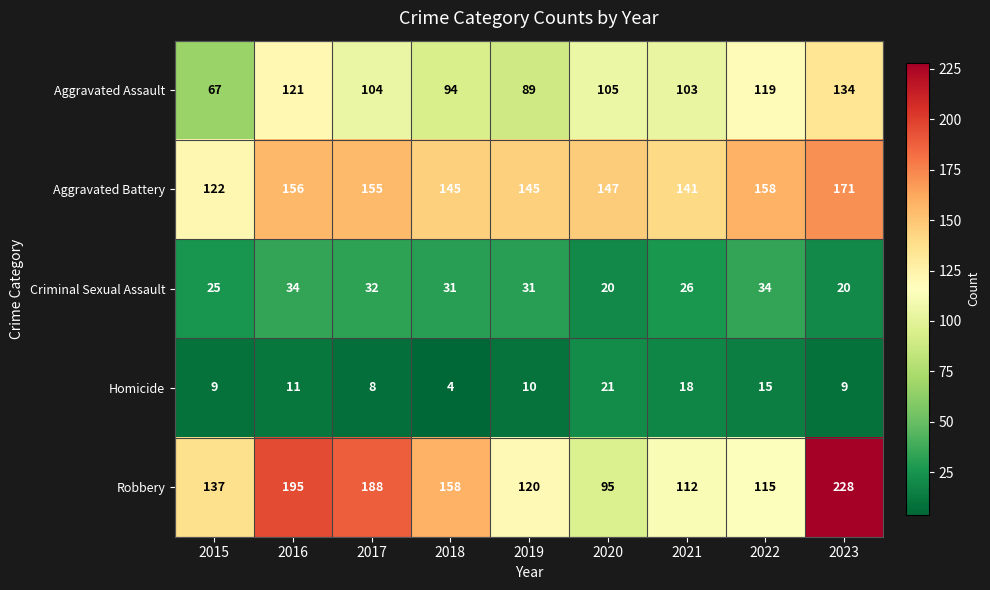

Which series changed the most between 2016 and 2023?

Robbery